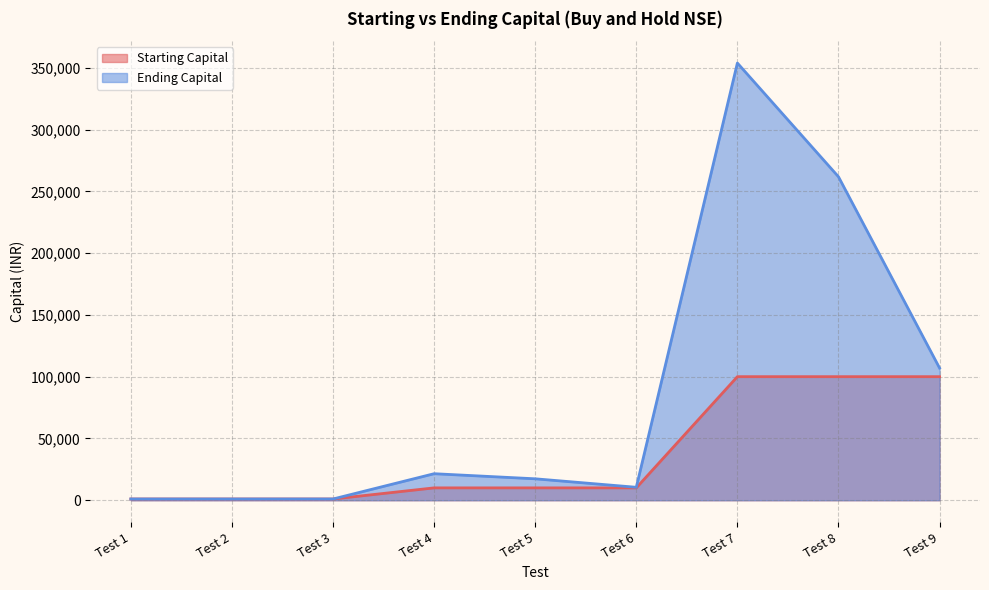

Where is Ending Capital nearest to the value 177407?

Test 9